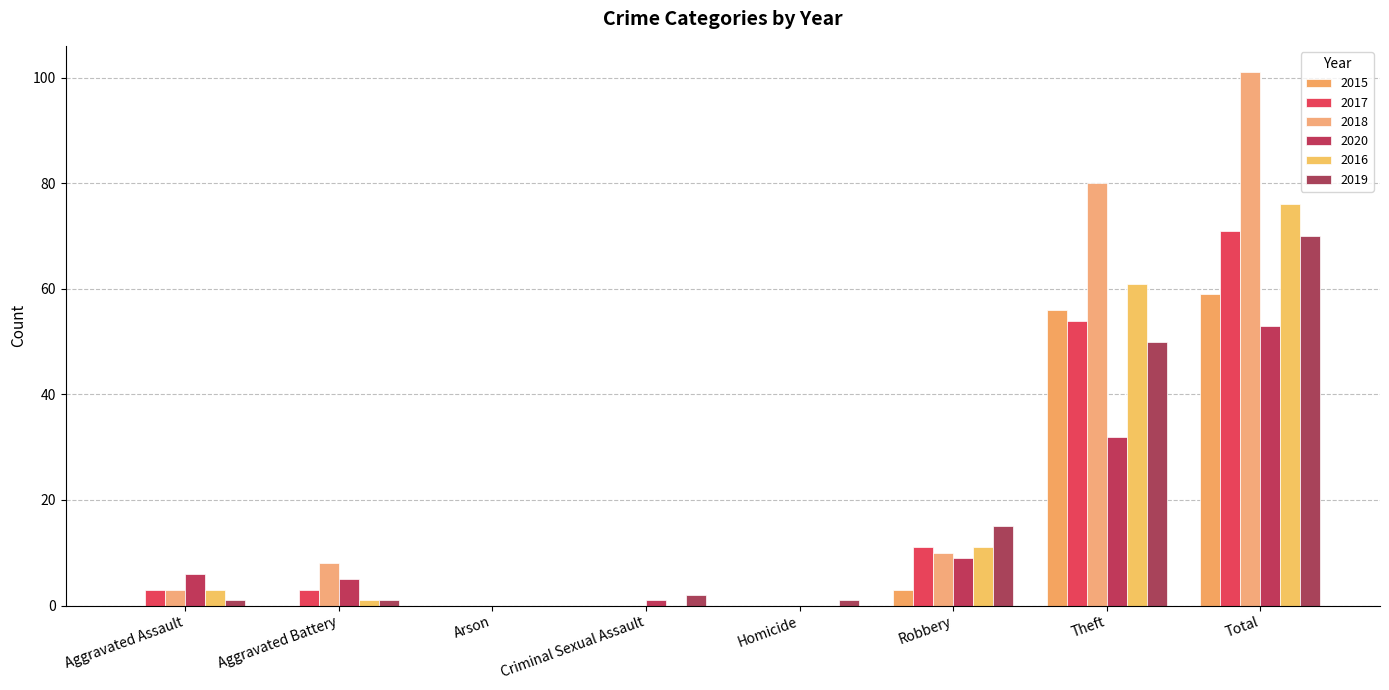

Which series has the largest range (max minus min)?

2018